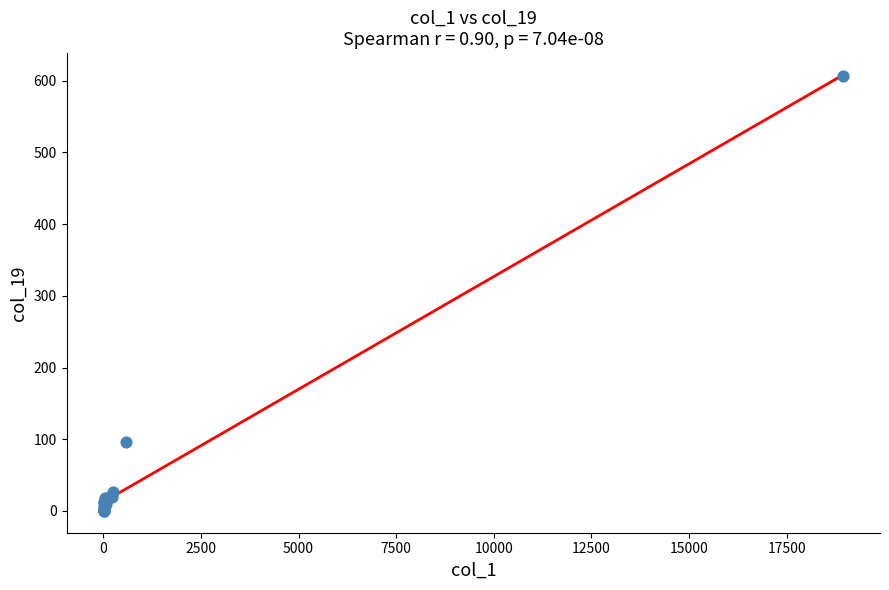

What Y value in the scatter plot is closest to 303?

96